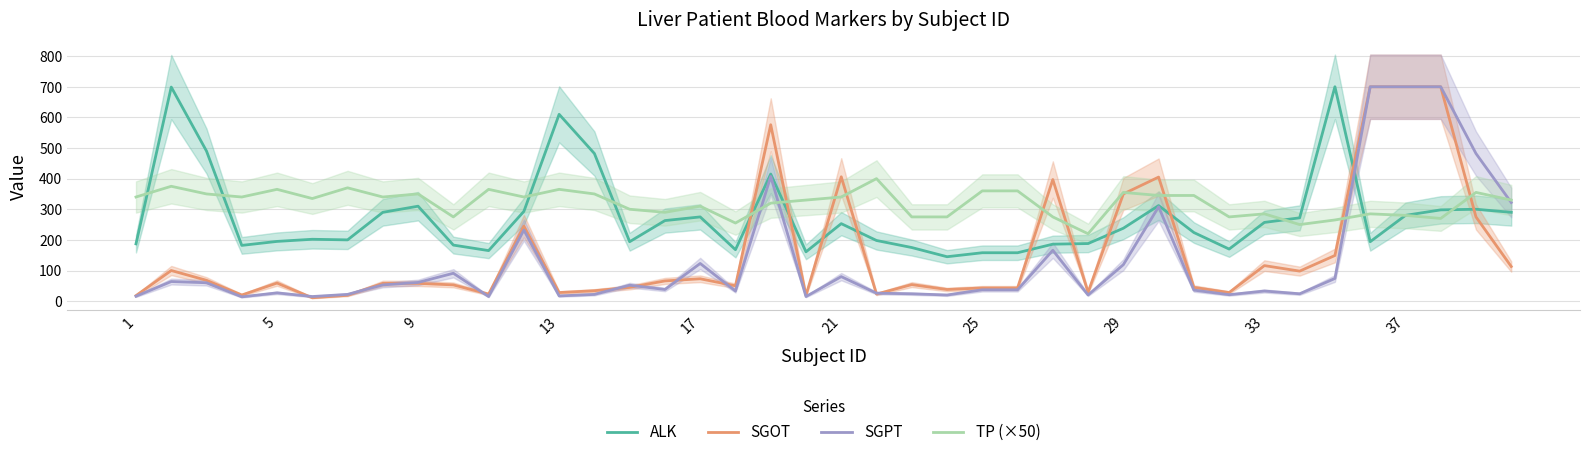

Does the chart have visible grid lines?

Yes